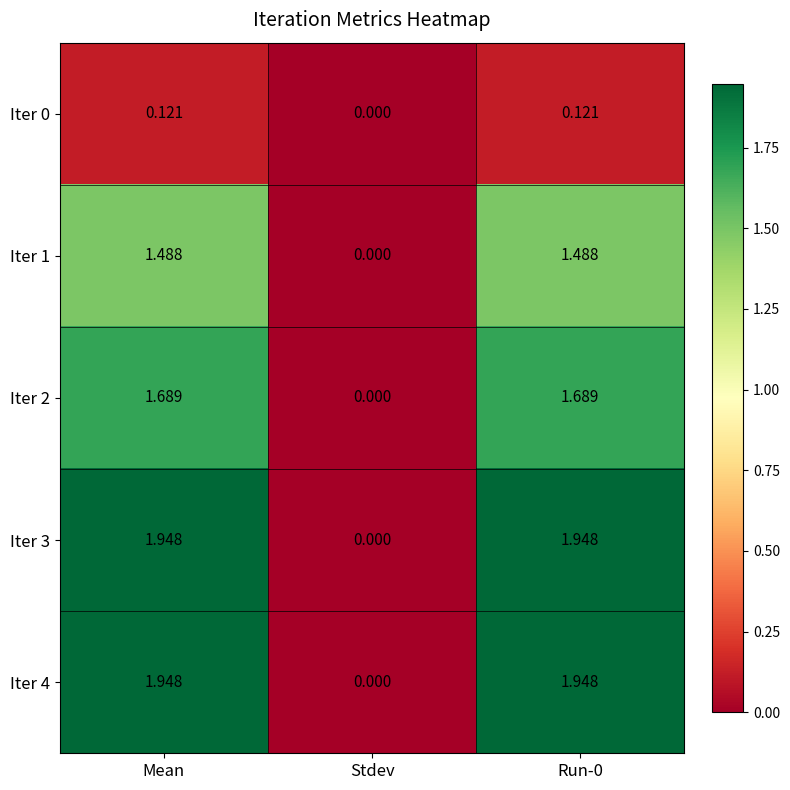

Is the value of Iter 2 at Run-0 greater than the value of Iter 1 at Stdev?

Yes